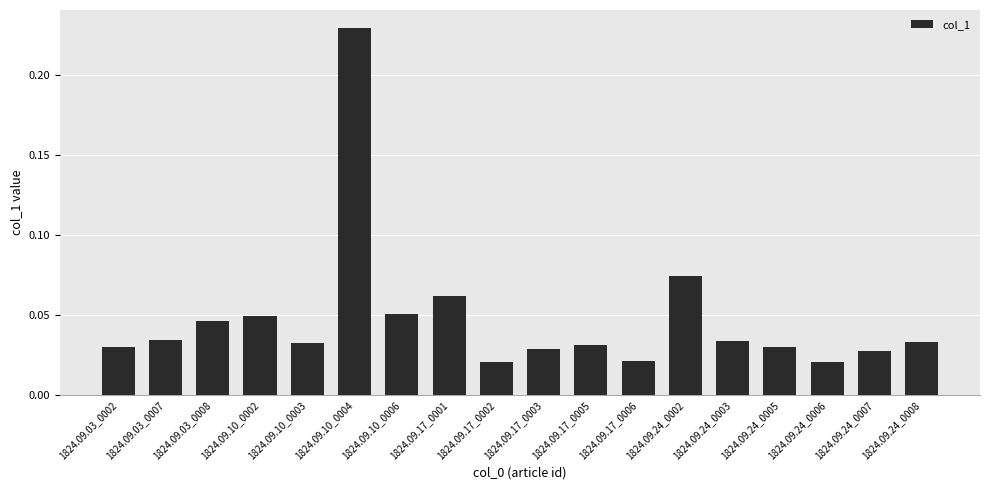

The chart shows a value of 0.0 at 1824.09.17_0001. True or false?

False